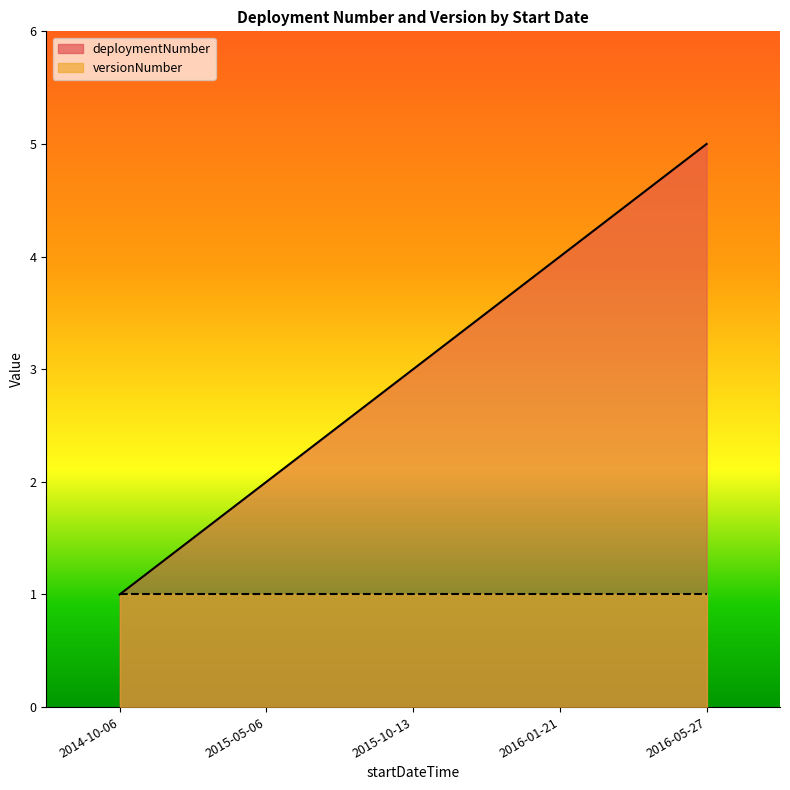

True or false: deploymentNumber and versionNumber intersect in this chart.

False